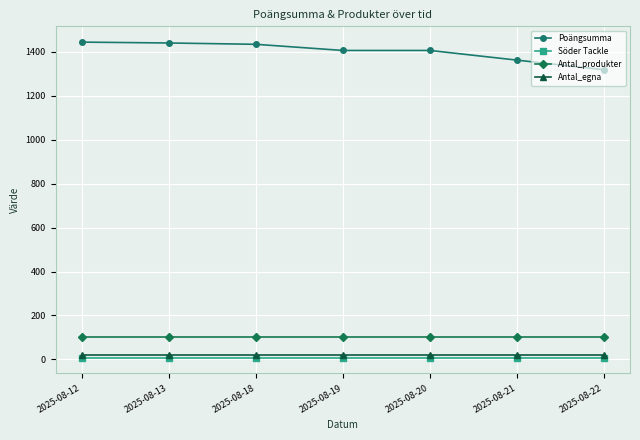

What are all the series names shown in the legend?

Poängsumma, Söder Tackle, Antal_produkter, Antal_egna